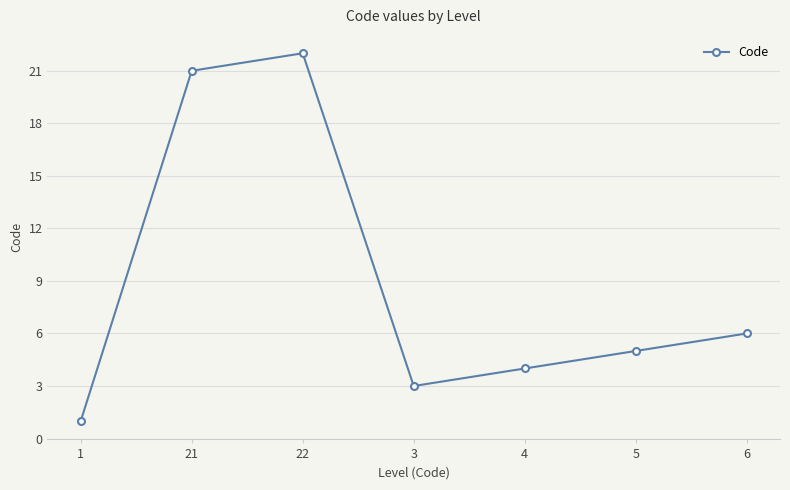

The value at 5 is 5. True or false?

True